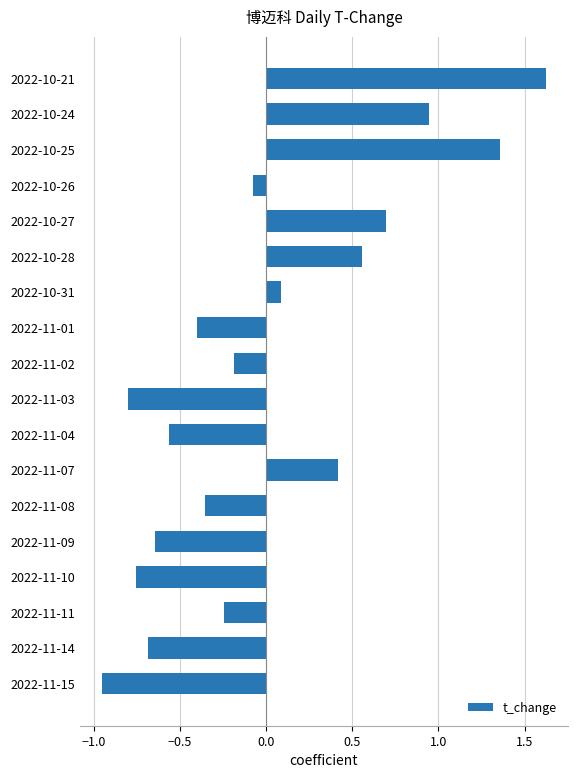

What is the sum of the values at 2022-10-25 and 2022-11-11?

1.1